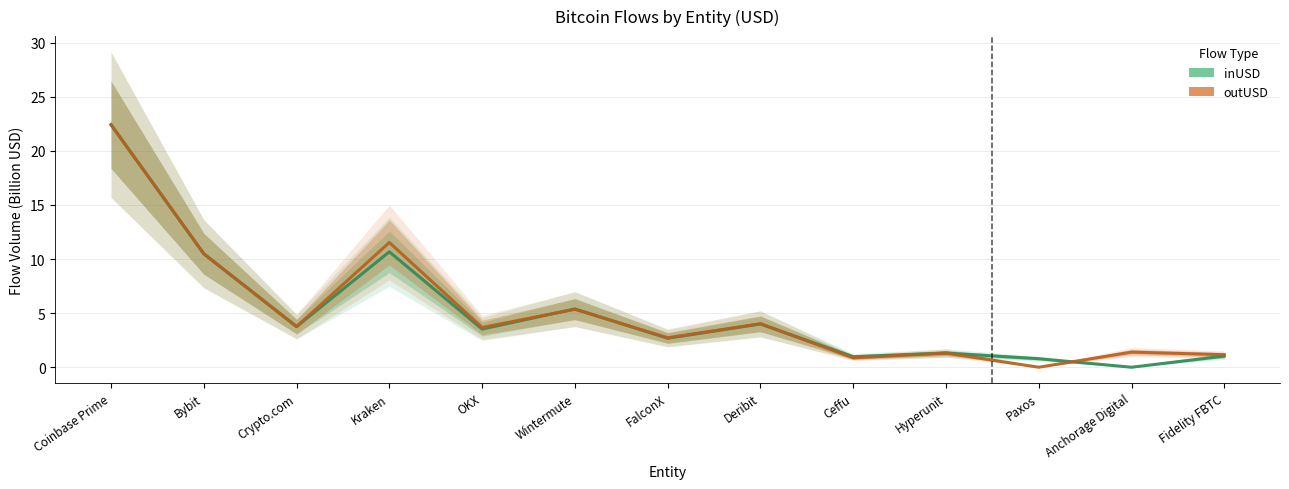

Which category has the lowest value in the outUSD series?

Paxos